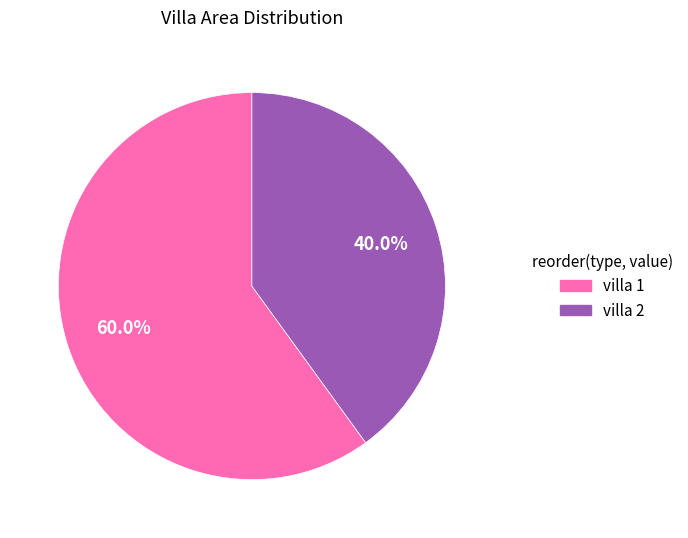

Is it true that villa 2 is 40% of the pie?

True